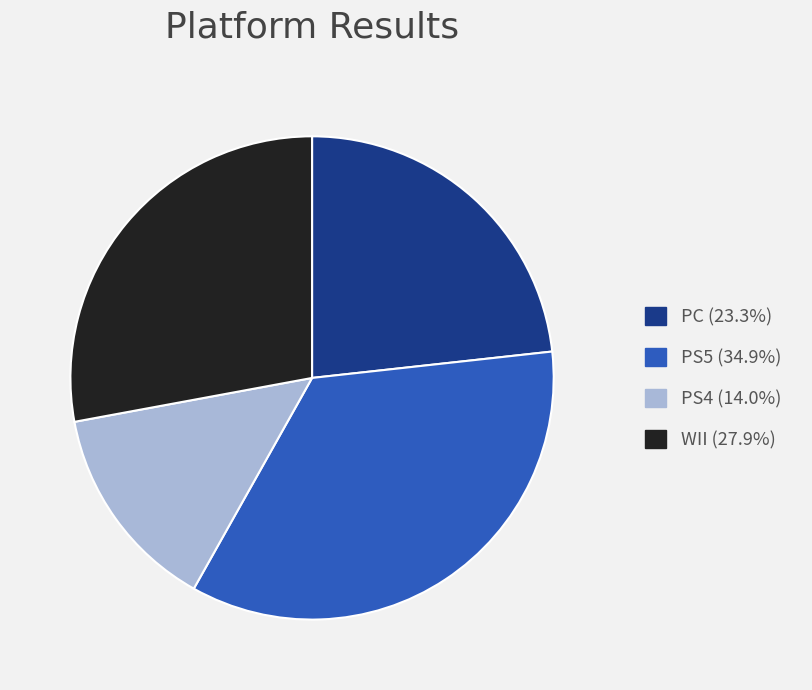

Is the sum of WII and PS5 greater than half?

Yes